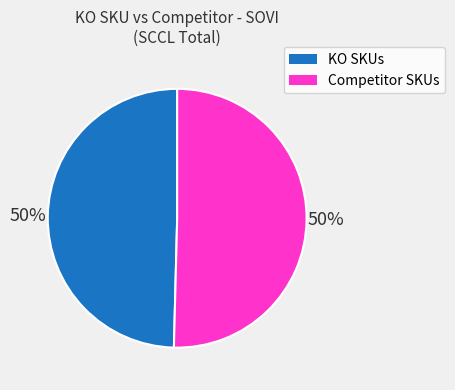

To the nearest percent, what is the average slice percentage?

50%